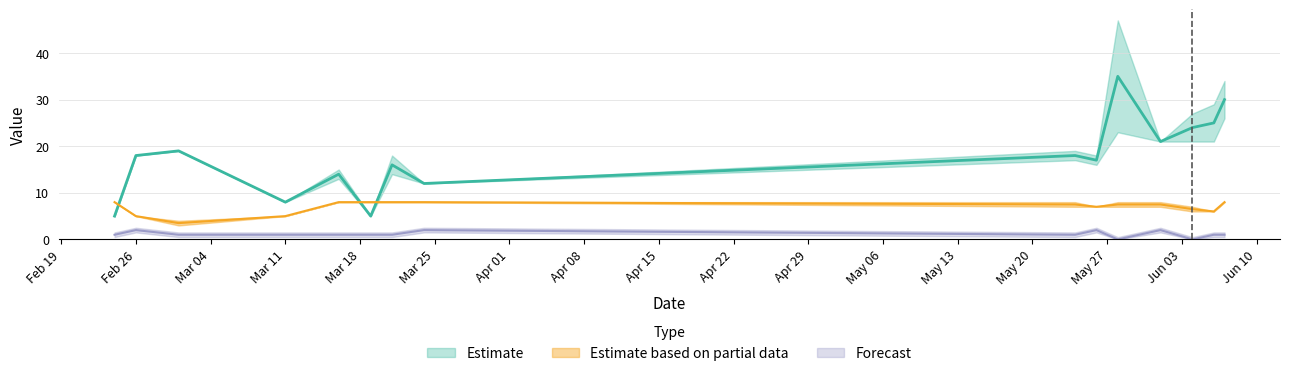

Which has a higher value, Apr 22 or Feb 26?

Feb 26